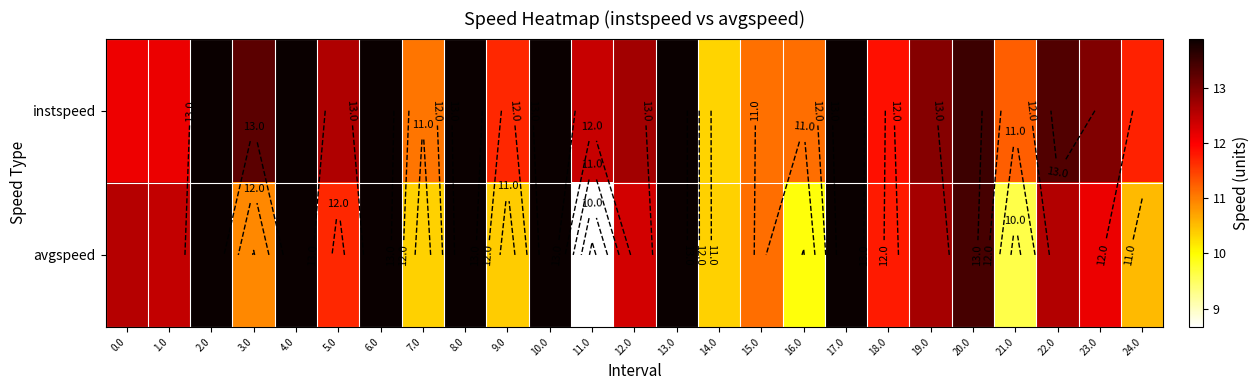

Count the number of categories in the chart.

25